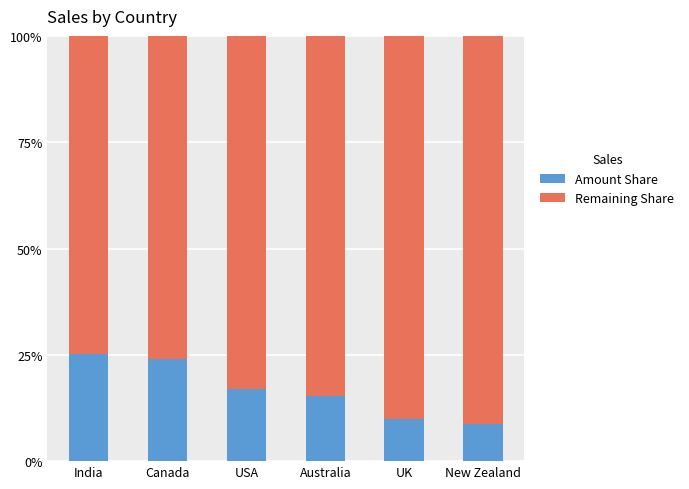

What is the maximum value for Amount Share?

25.1